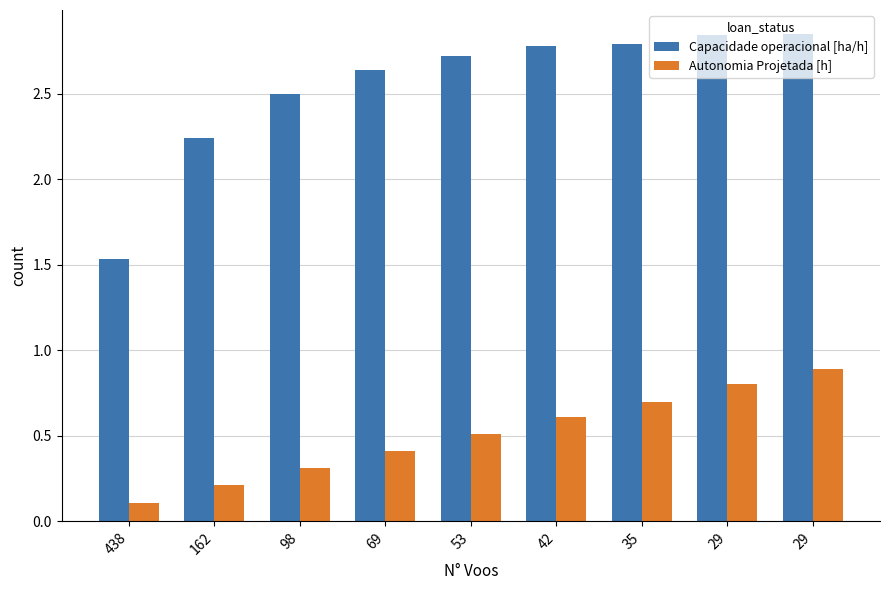

How many groups of bars are there?

9